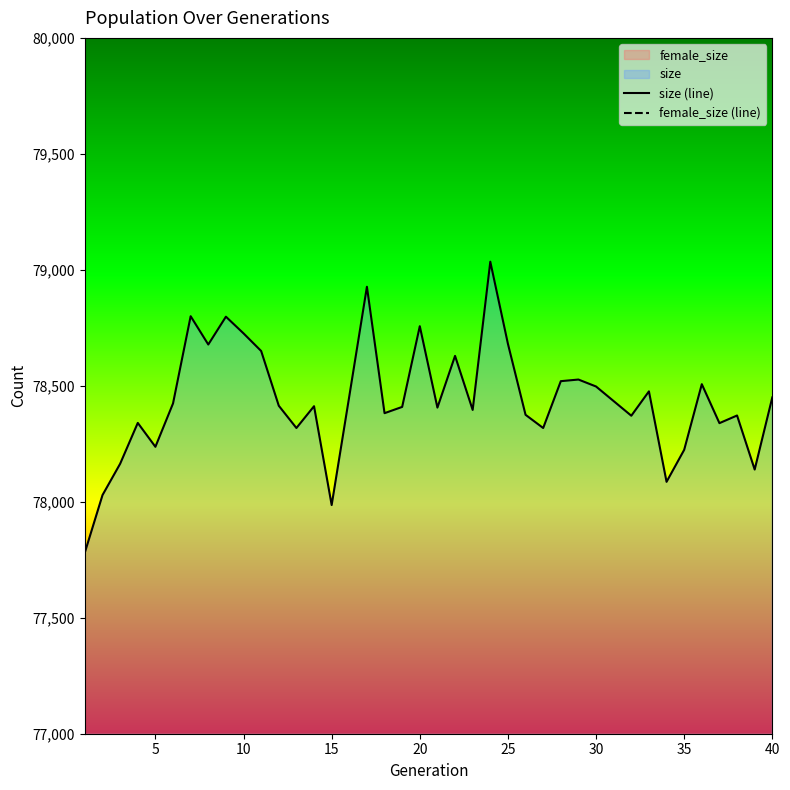

How many values in the female_size (line) series are below 49922?

20